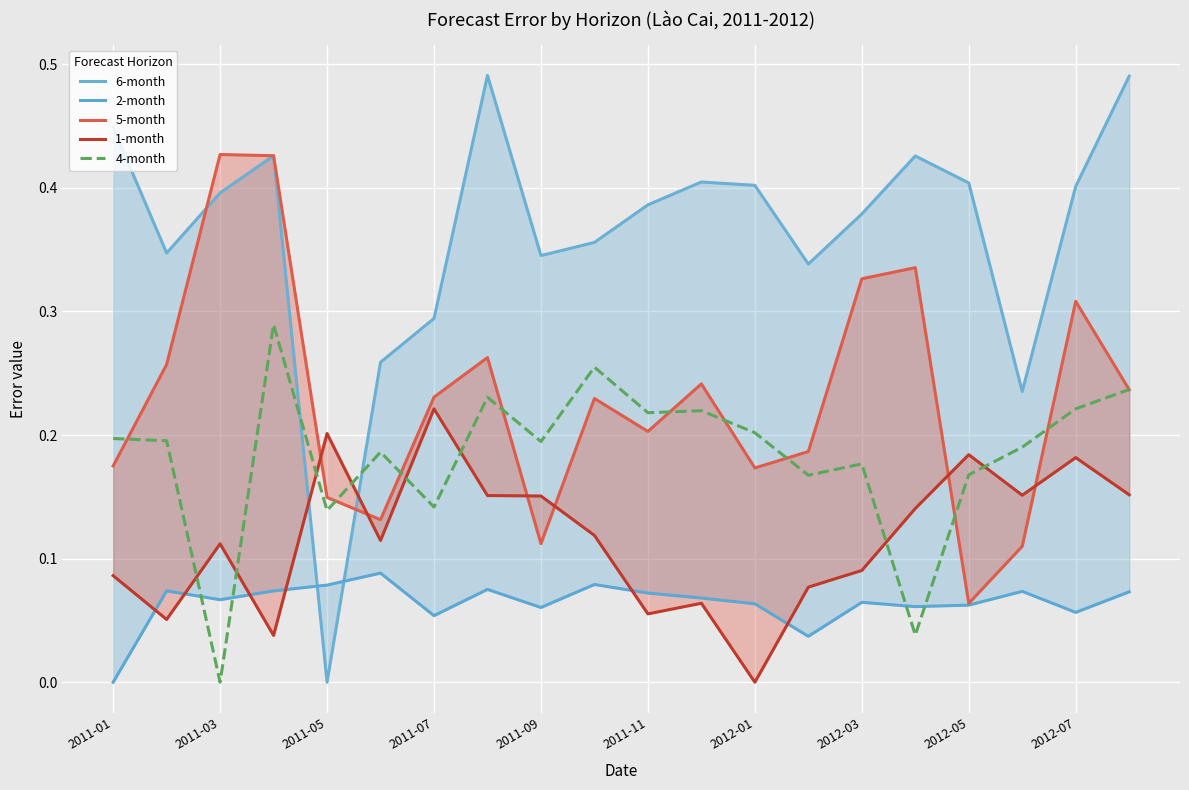

The 5-month series shows 0.1 at 2011-05. True or false?

False